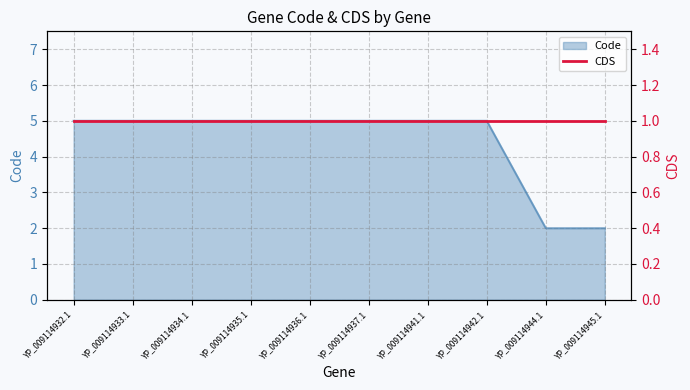

Is it true that the value at YP_009114944.1 is 2?

True